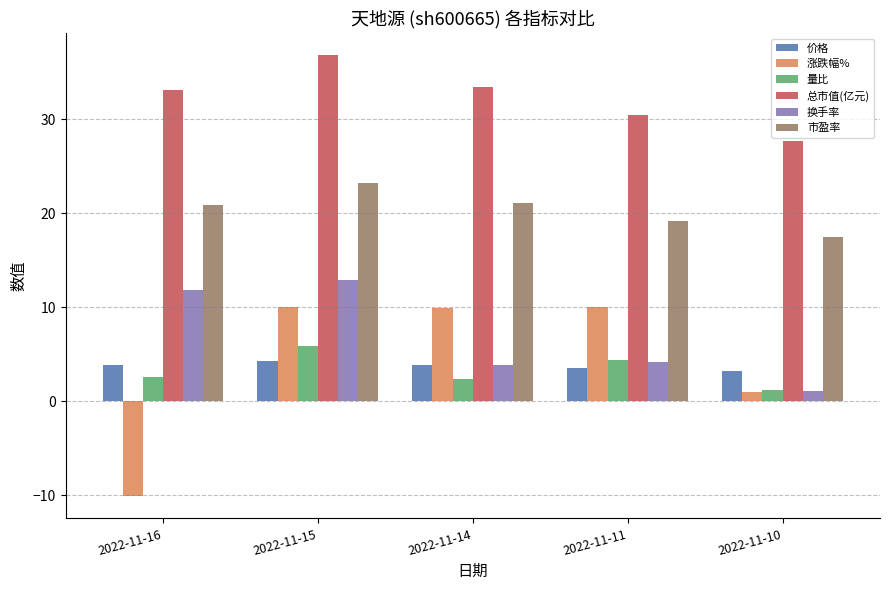

What are all the series names shown in the legend?

价格, 涨跌幅%, 量比, 总市值(亿元), 换手率, 市盈率